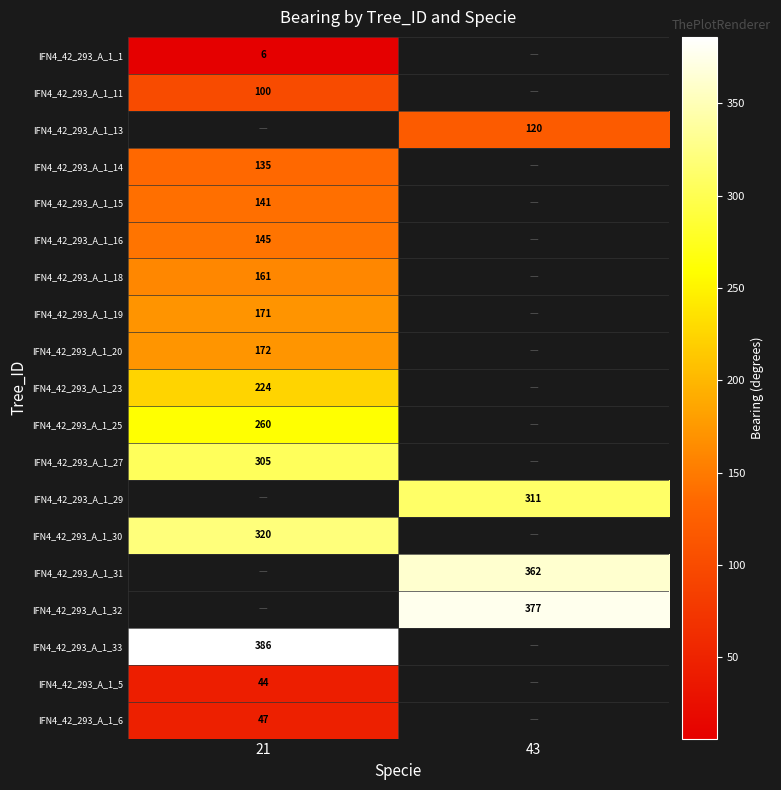

Is the value of IFN4_42_293_A_1_23 at 21 greater than the value of IFN4_42_293_A_1_29 at 43?

No